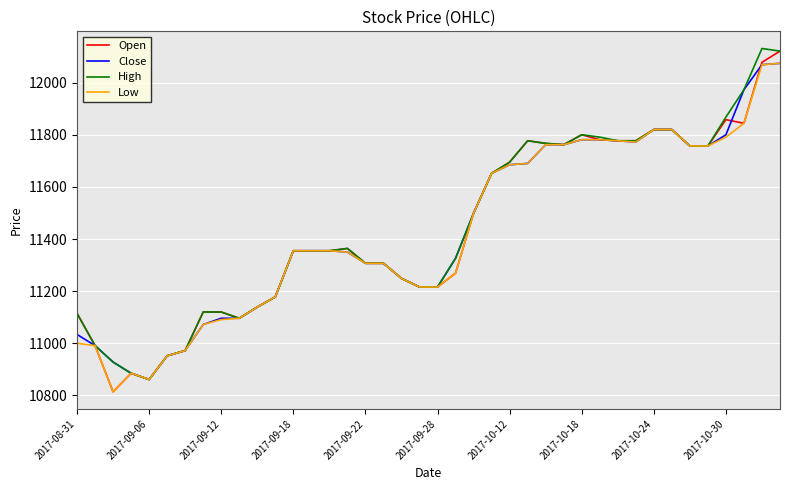

At how many categories does at least one series exceed 11076?

34